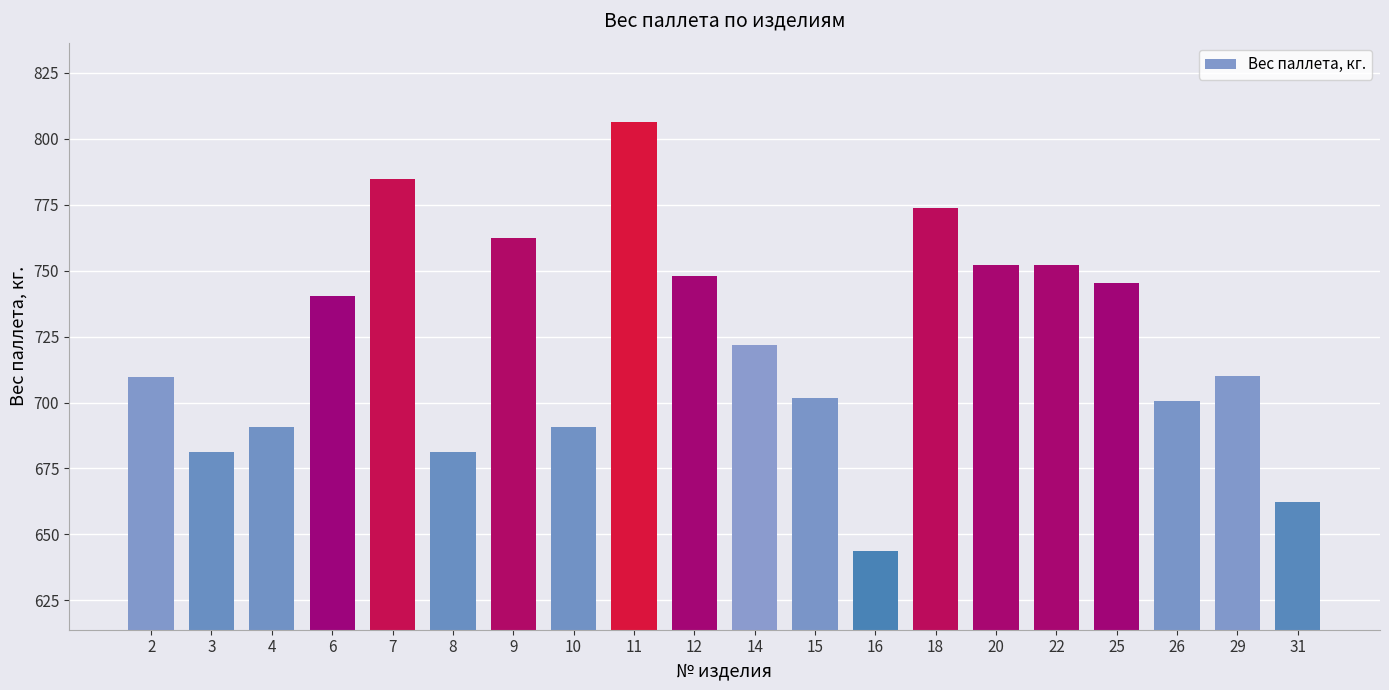

What is the ratio of the value at 8 to the value at 25?

0.9